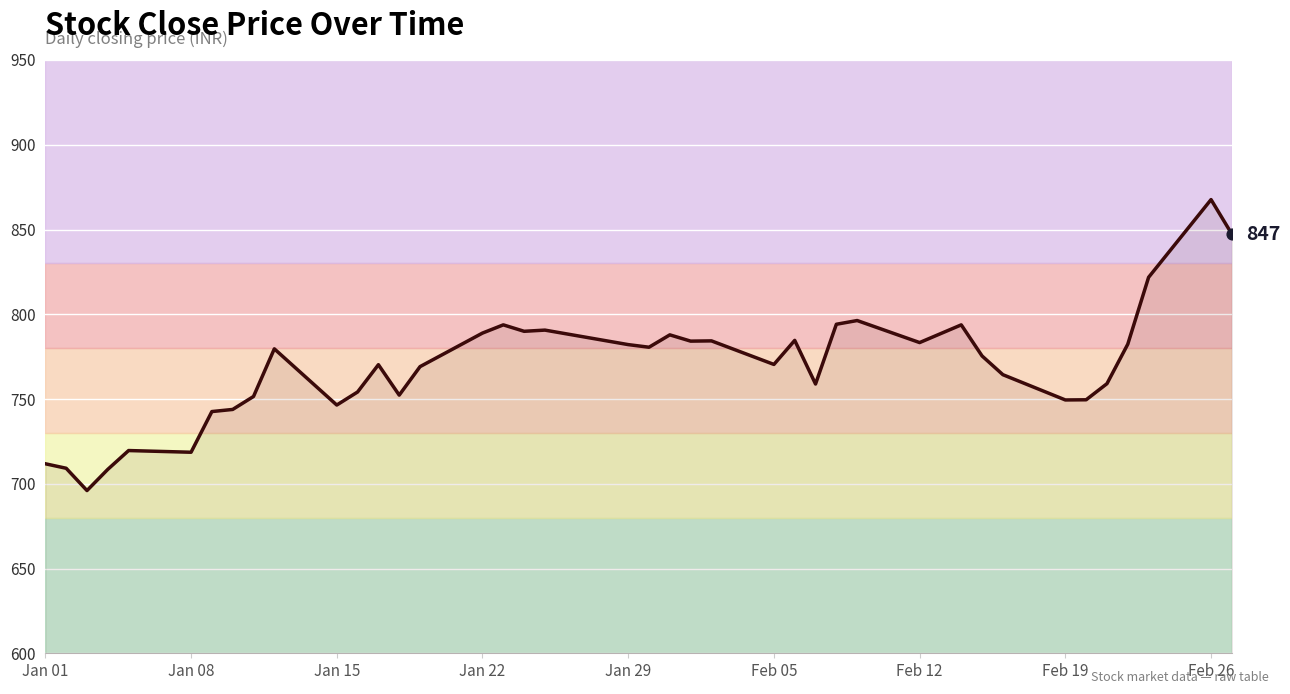

What is the greatest value displayed?

867.7